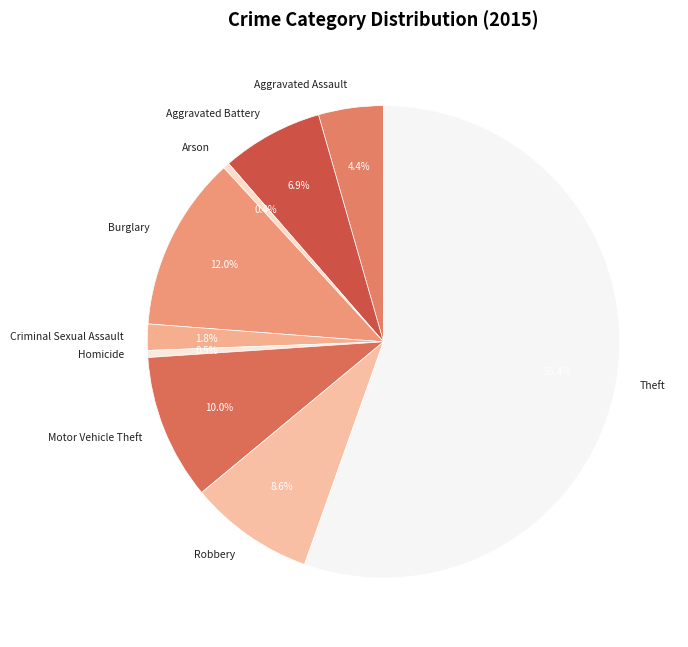

To the nearest percent, what is the difference between the Arson and Aggravated Assault slice percentages?

4%